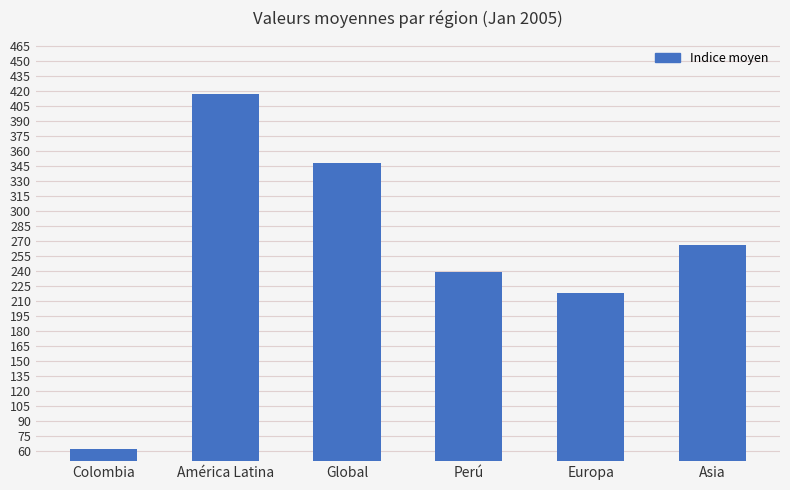

Reading right to left, list all the values displayed in this chart.

266	218	239	348	417	62